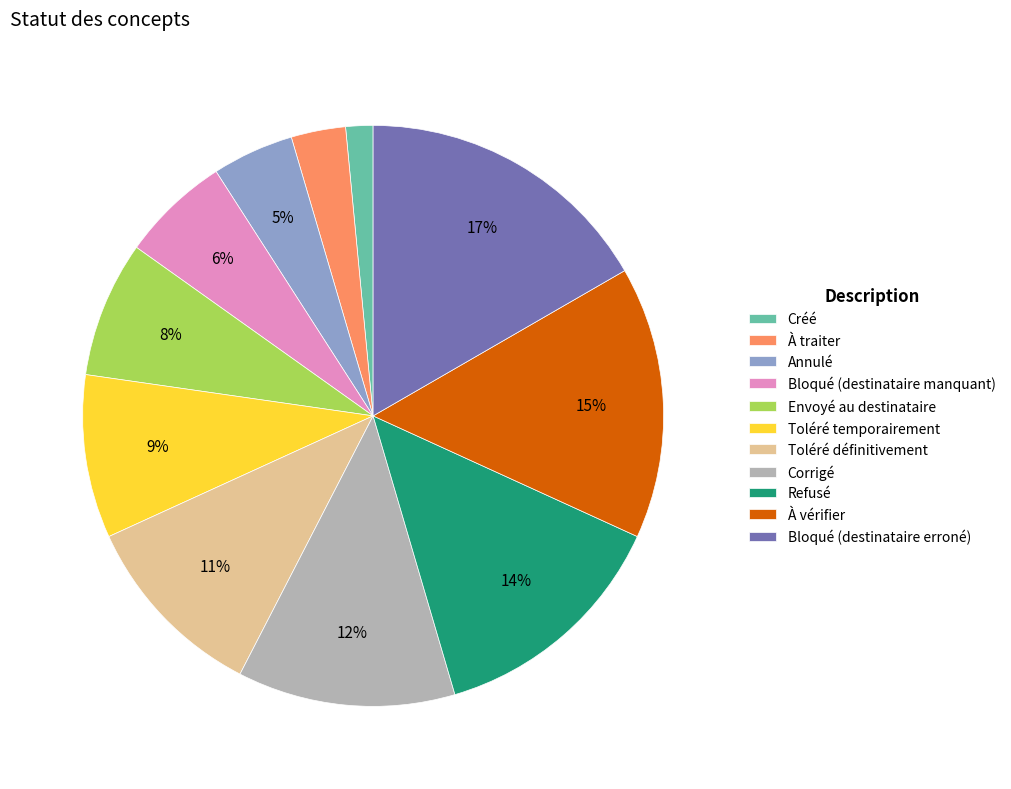

Rank the categories by value from lowest to highest.

Créé, À traiter, Annulé, Bloqué (destinataire manquant), Envoyé au destinataire, Toléré temporairement, Toléré définitivement, Corrigé, Refusé, À vérifier, Bloqué (destinataire erroné)